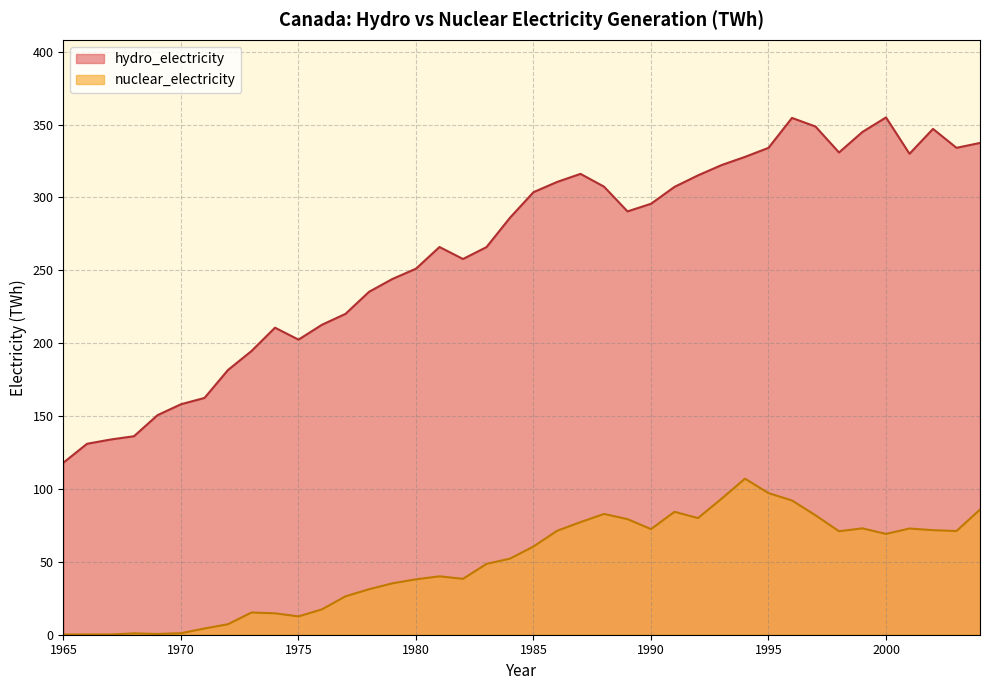

At which label does nuclear_electricity reach its peak?

1994